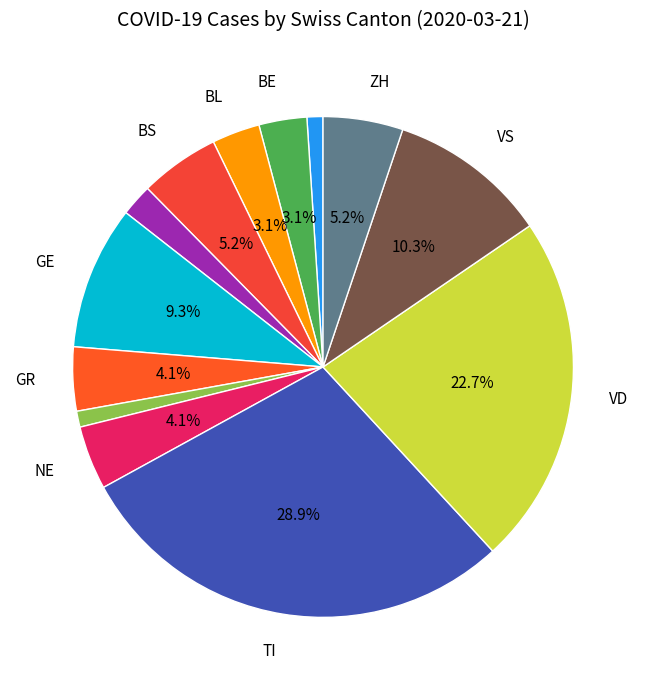

Does any single category account for the majority?

No